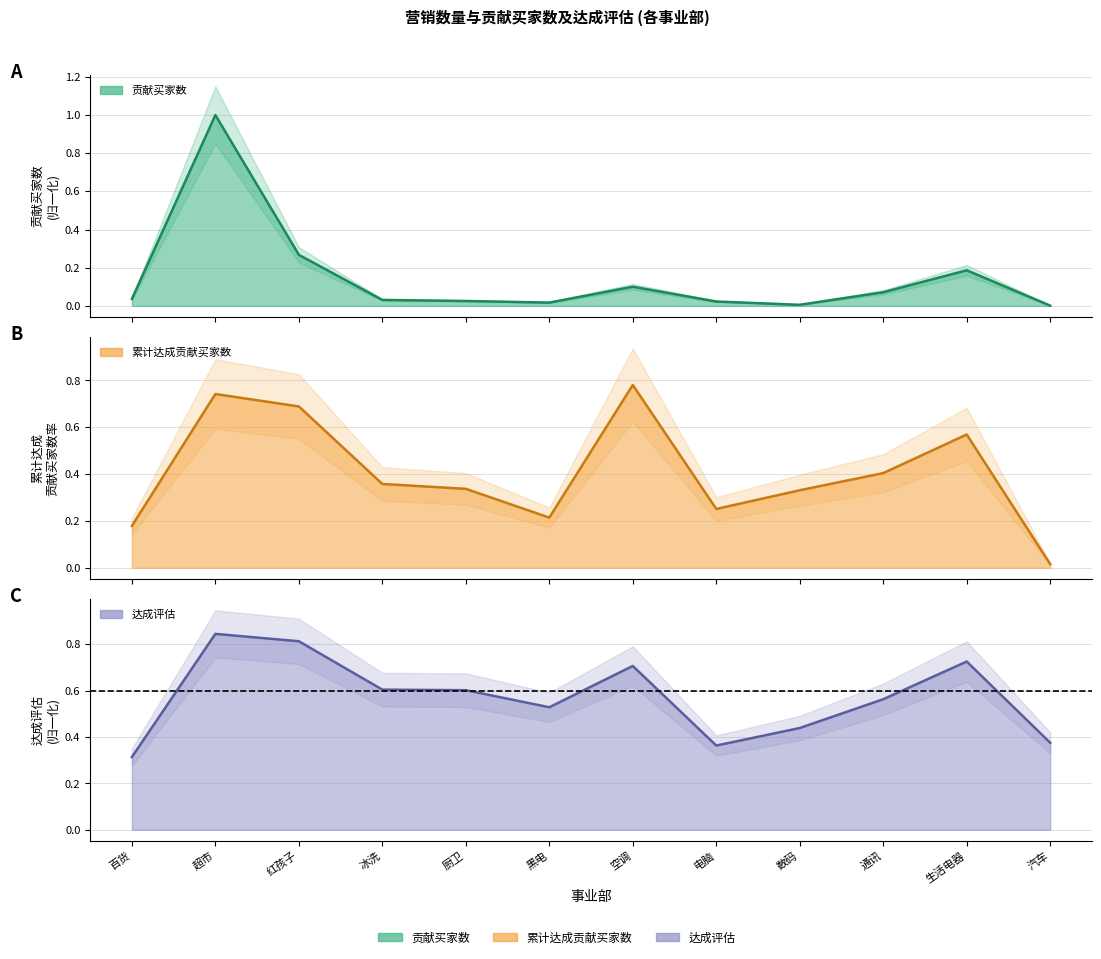

What is the average value of the 达成评估 series?

0.6